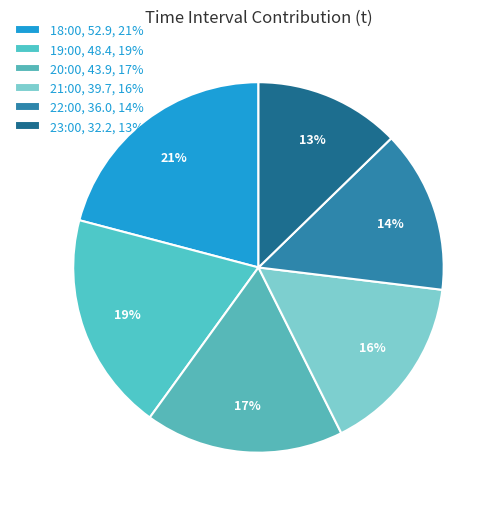

How many slices are in this pie chart?

6